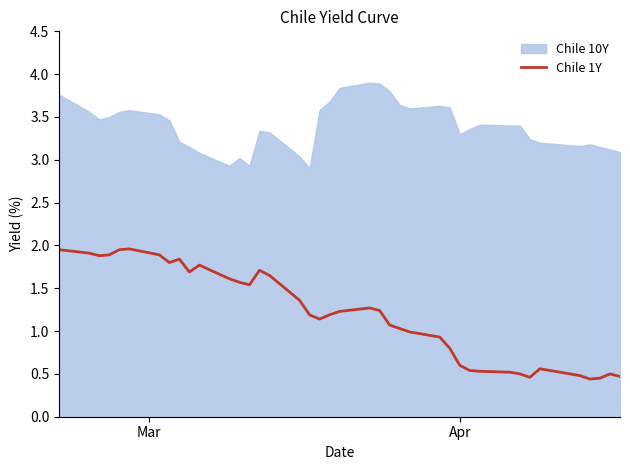

How many values are below 1?

15